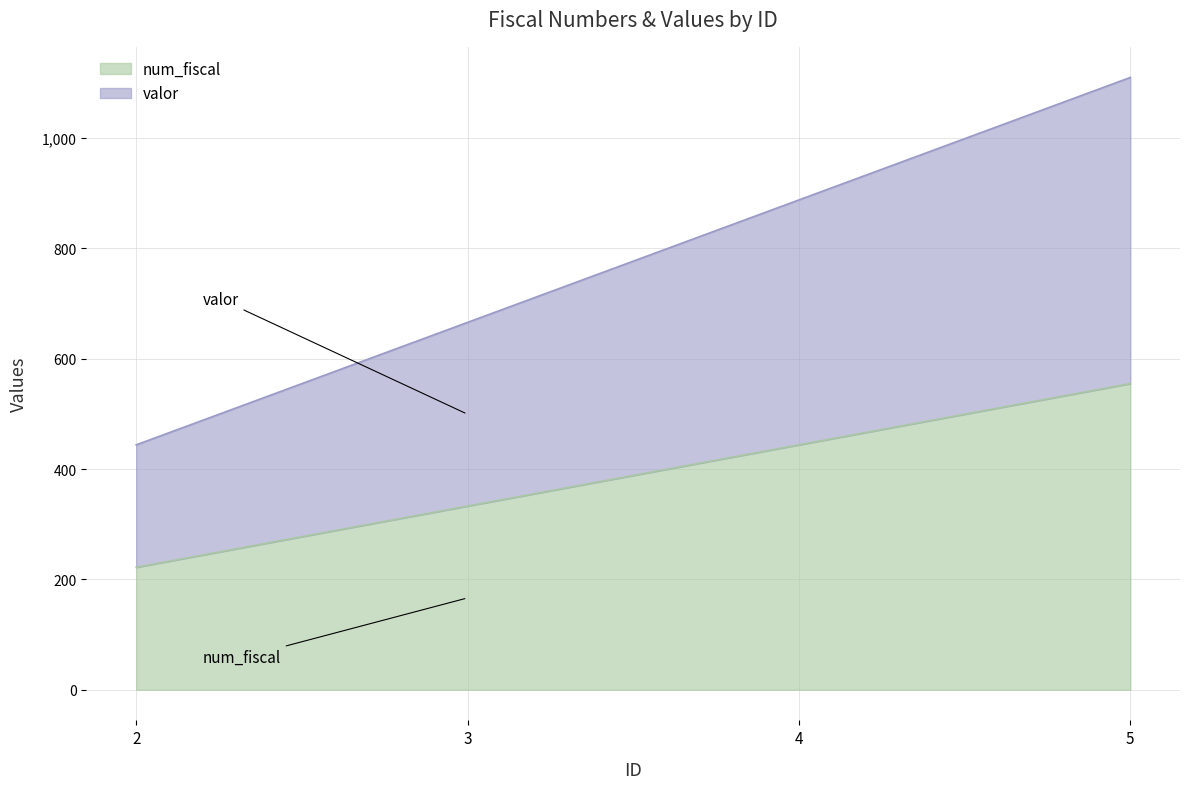

Reading left to right, transcribe all the data shown in this chart.

num_fiscal: 2=222.0	3=333.0	4=444.0	5=555.0
valor: 2=444.0	3=666.0	4=888.0	5=1110.0